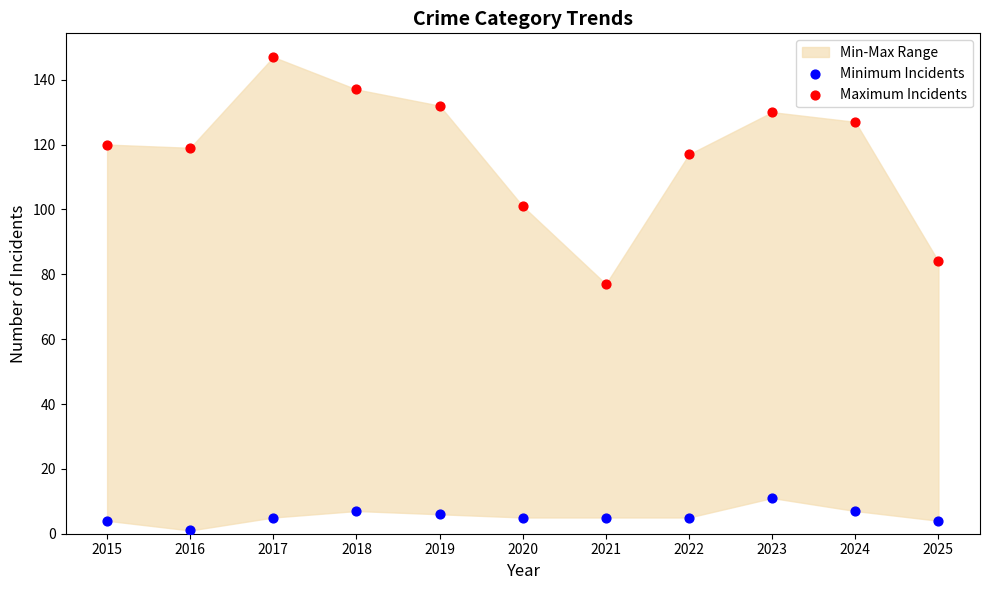

Which series reaches the maximum Y coordinate?

Maximum Incidents